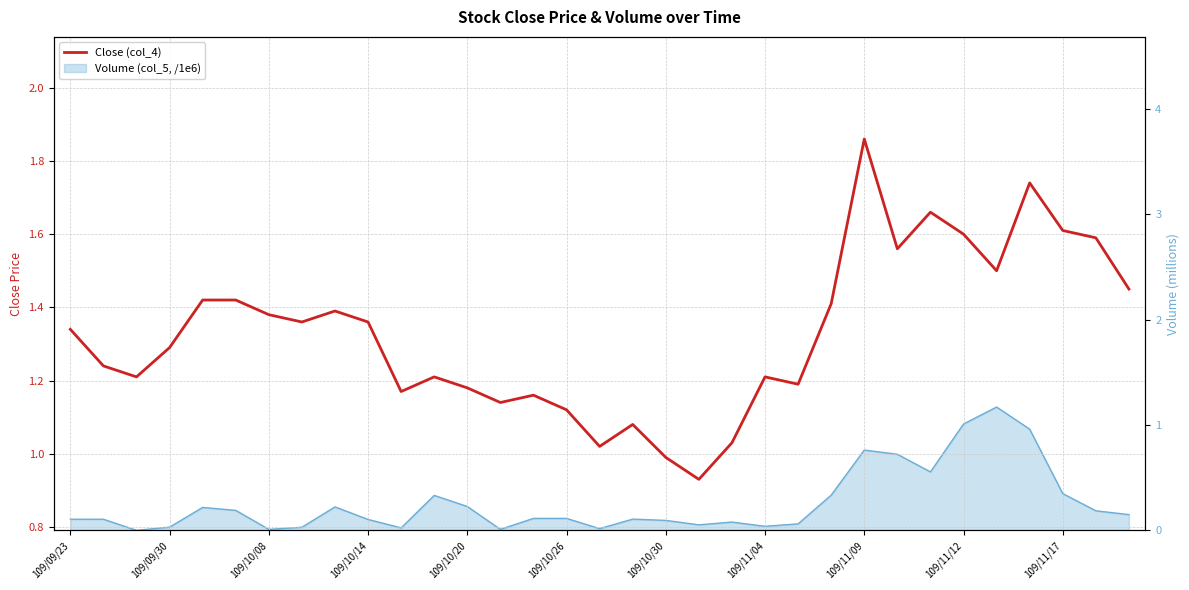

What is the sum of the values at 14 and 13?

2.3